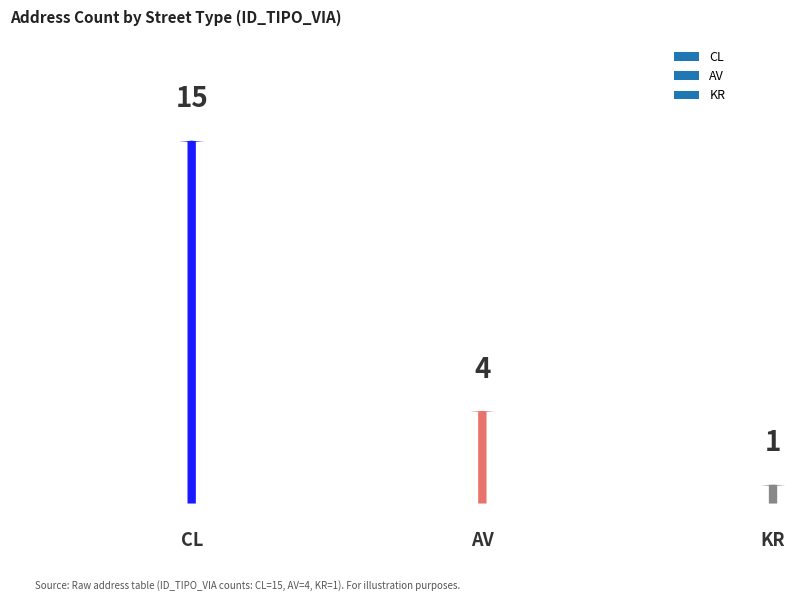

What position from the right is AV?

2